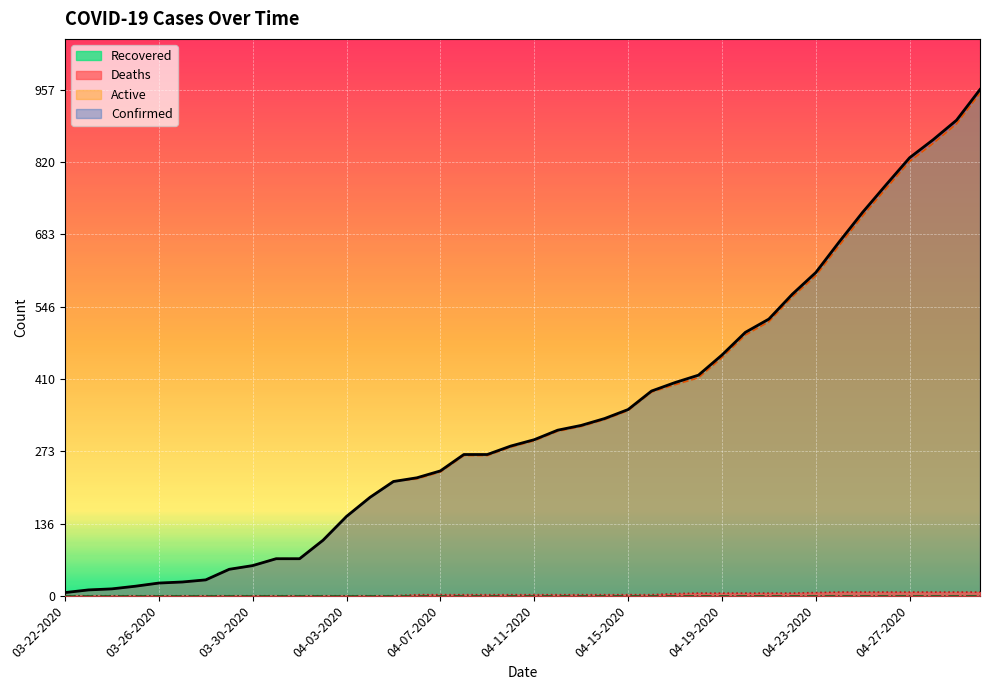

True or false: Active has more than 2 points higher than both neighbors.

False